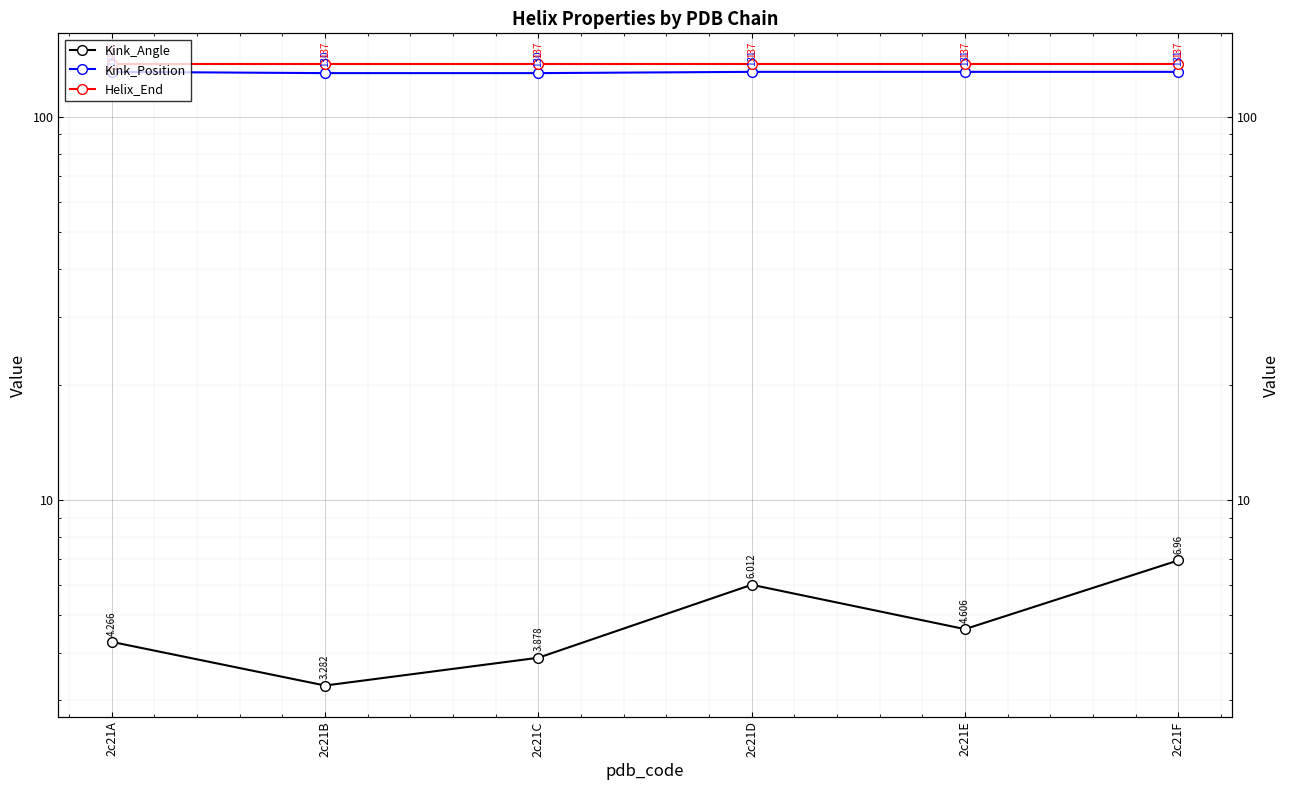

What is the difference between the Kink_Angle values at 2c21E and 2c21A?

0.3